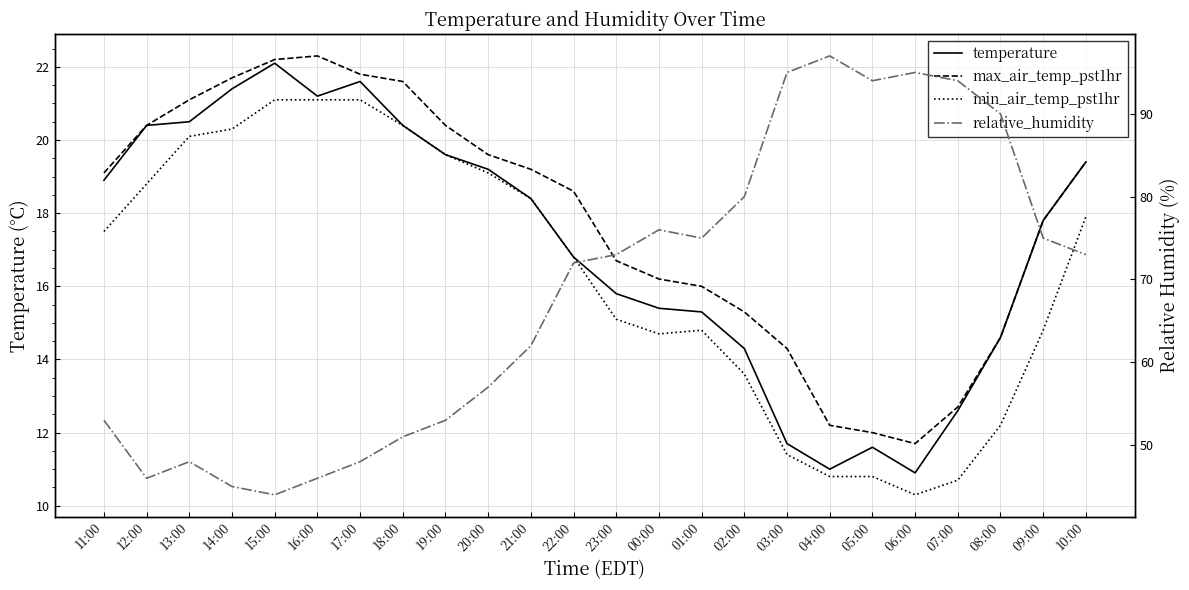

Where is max_air_temp_pst1hr nearest to the value 17?

23:00